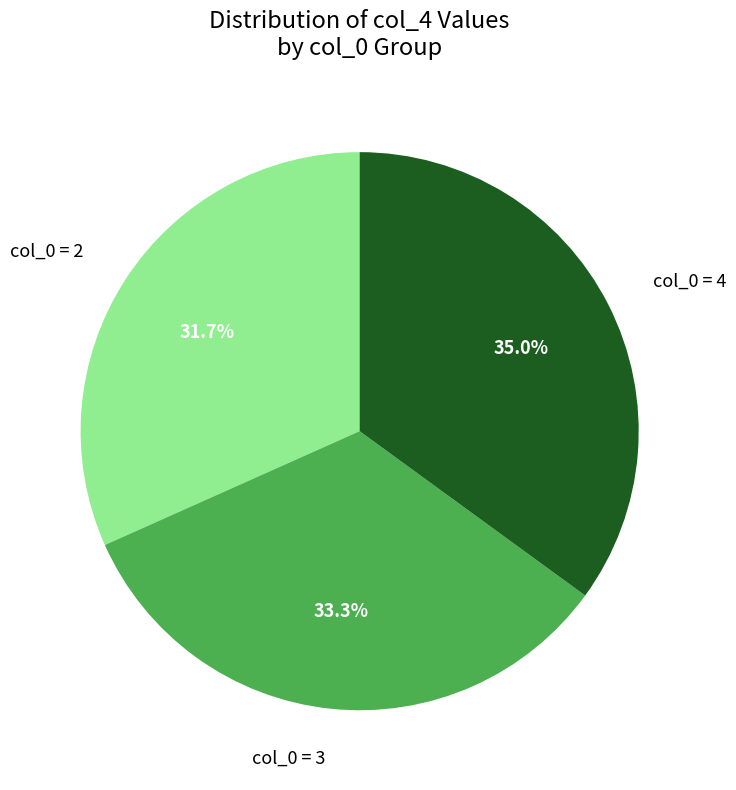

How many slices are in this pie chart?

3